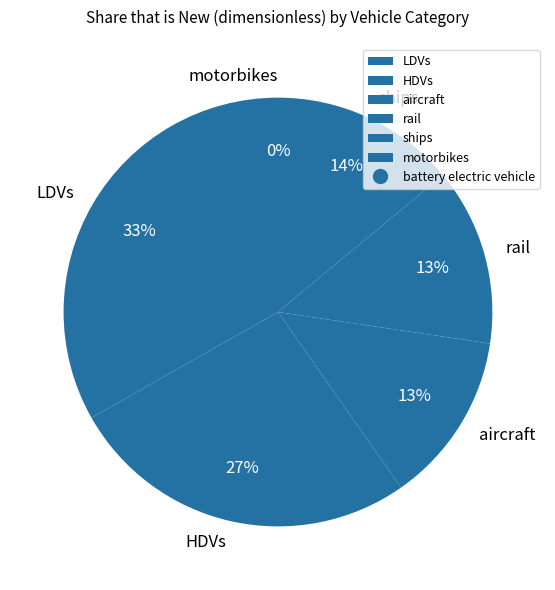

To the nearest percent, what percentage of the pie is rail?

13%